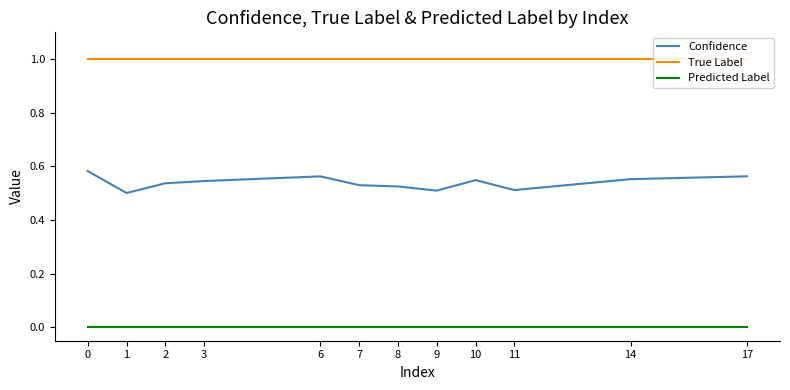

Does the chart display data point markers on the line(s)?

No